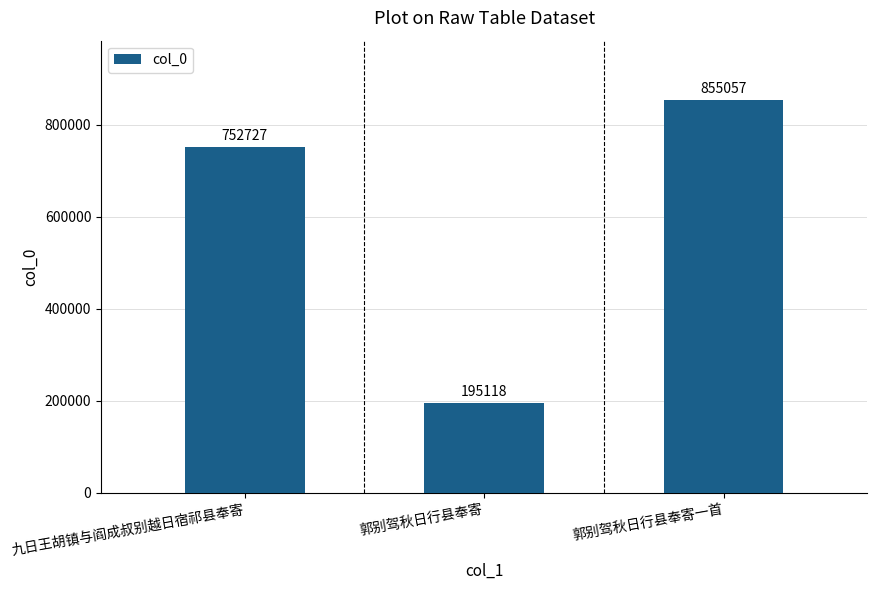

What is the smallest value displayed?

195118